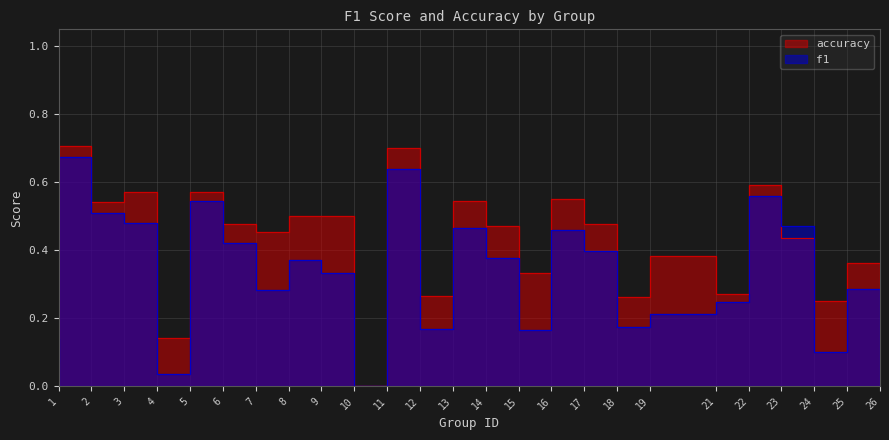

How many lines are shown in the chart?

2